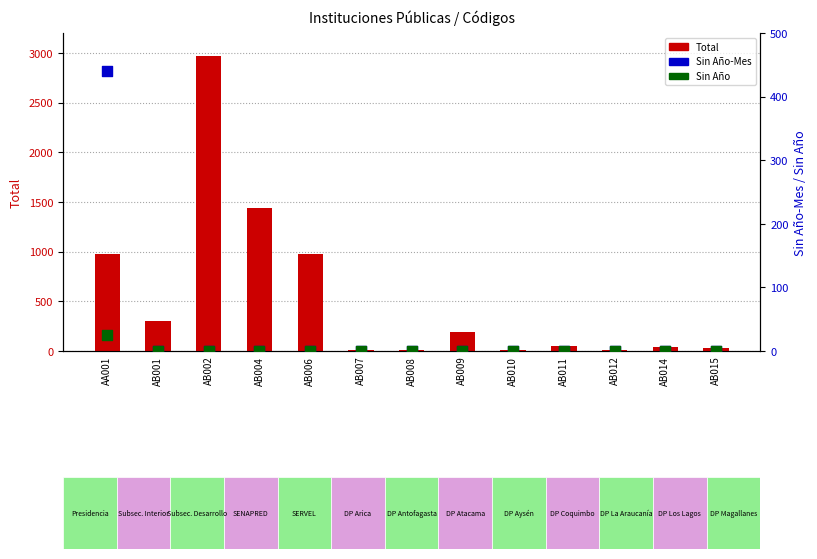

Which series has the largest total across all categories?

Total